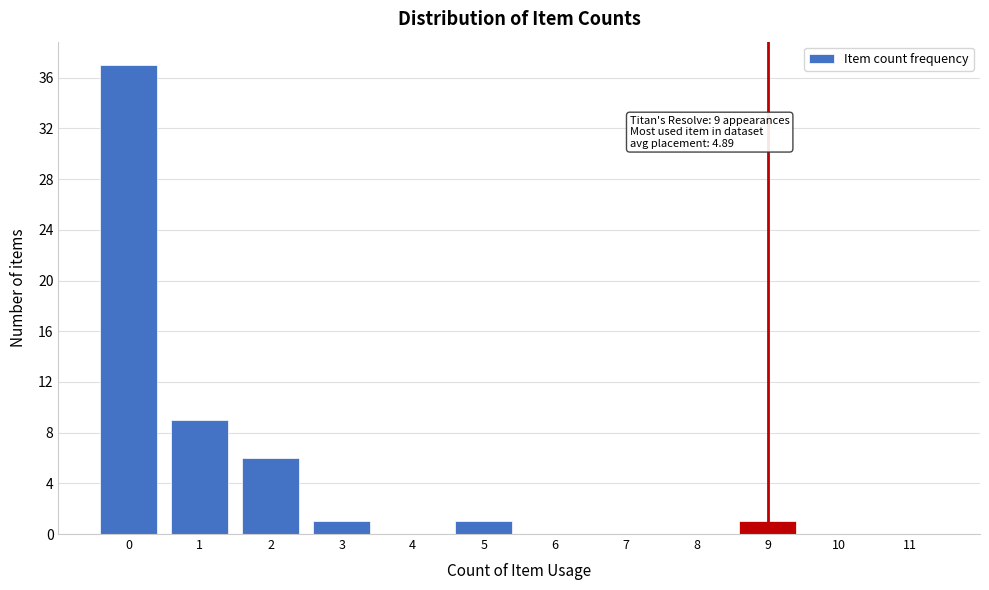

Reading left to right, what are all the values shown in this chart?

0=37	1=9	2=6	3=1	4=0	5=1	6=0	7=0	8=0	9=1	10=0	11=0